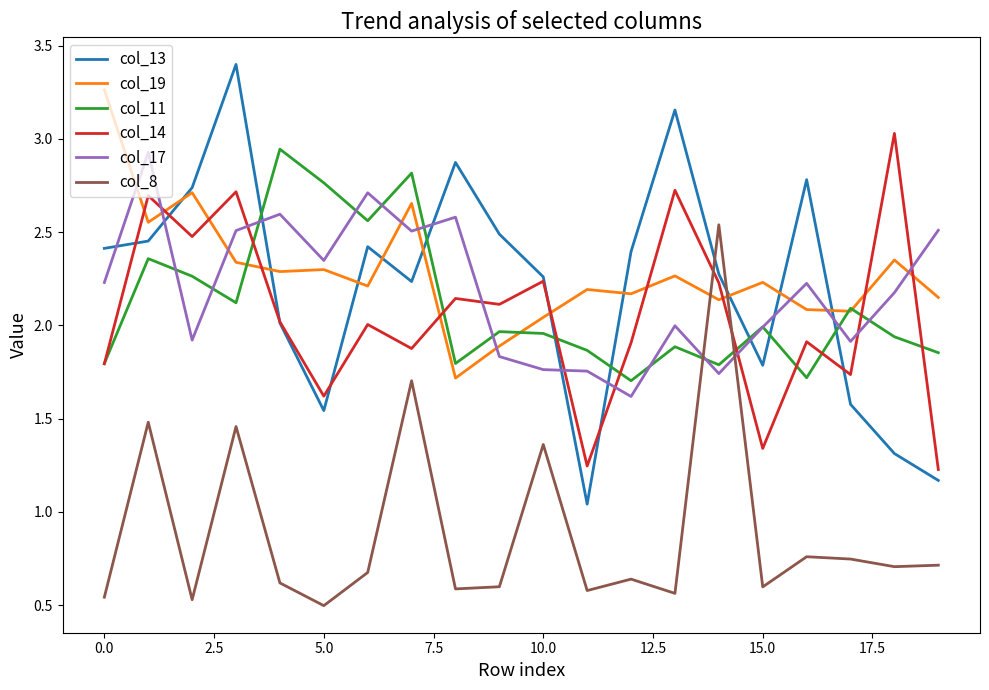

What is the greatest value displayed?

3.4